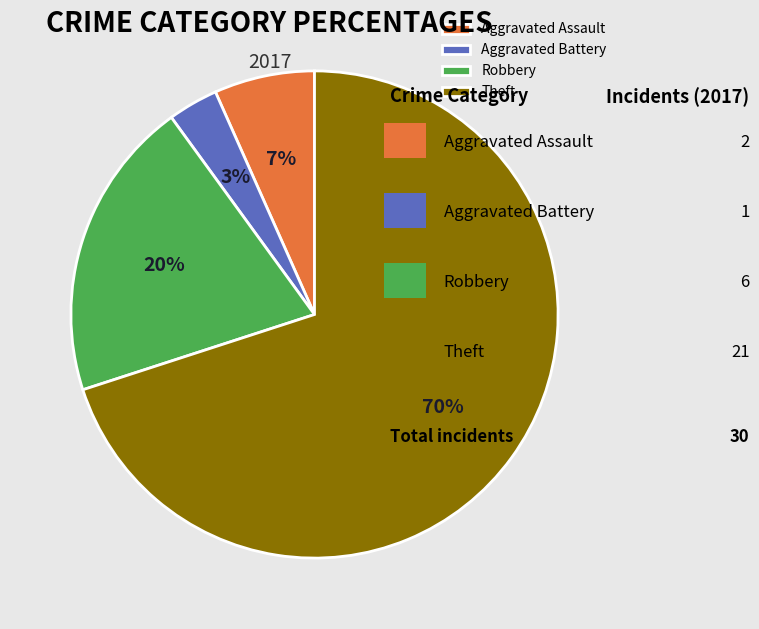

How many slices are in this pie chart?

4